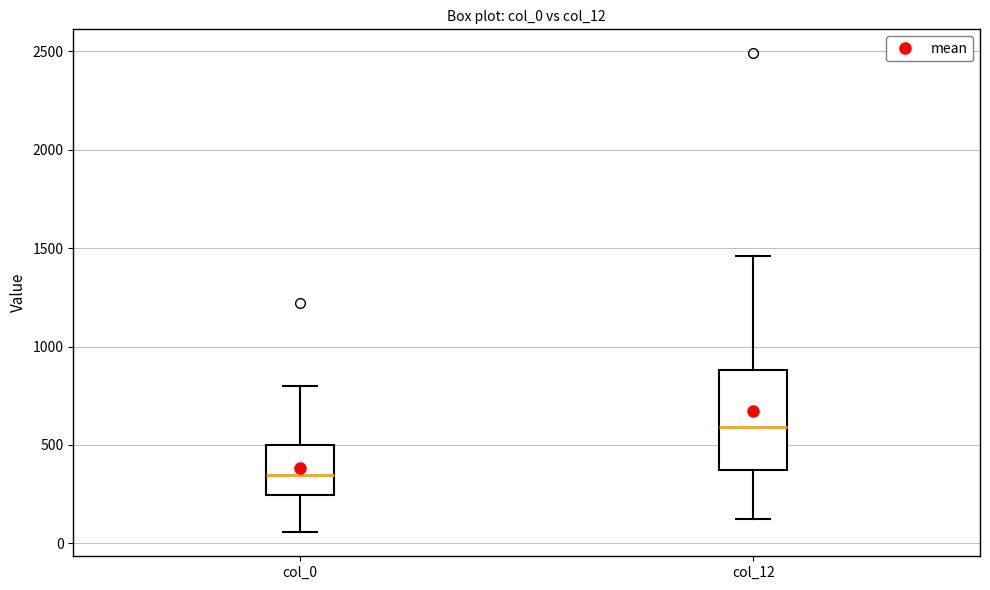

Reading left to right, transcribe this box plot: for each box, give where its median line is, the range the box spans, and where its two whiskers end, as read against the y-axis. The values are not printed on the chart, so give them approximately, as read against the axis.

col_0: median 350, box 250 to 500, whiskers 50 to 800
col_12: median 600, box 350 to 900, whiskers 100 to 1450